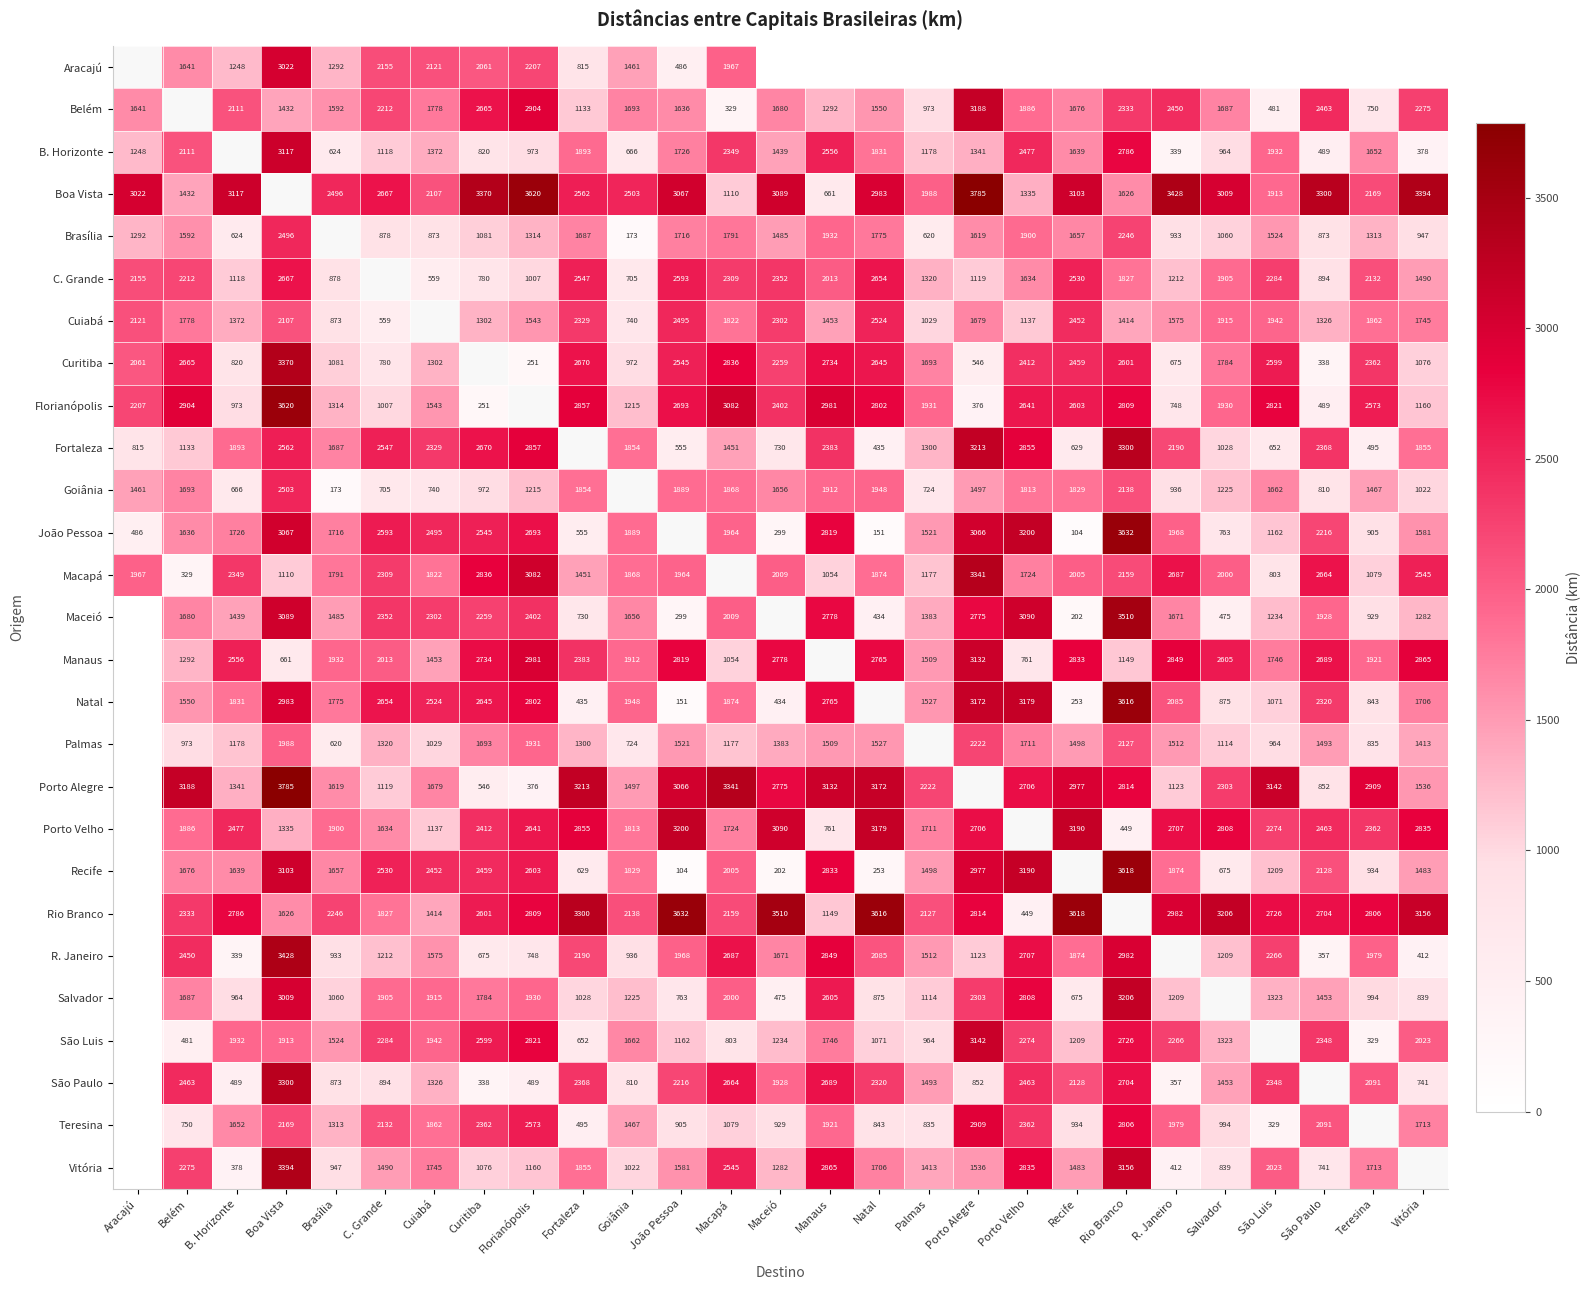

True or false: Salvador has a value of 378.6 at Palmas.

False